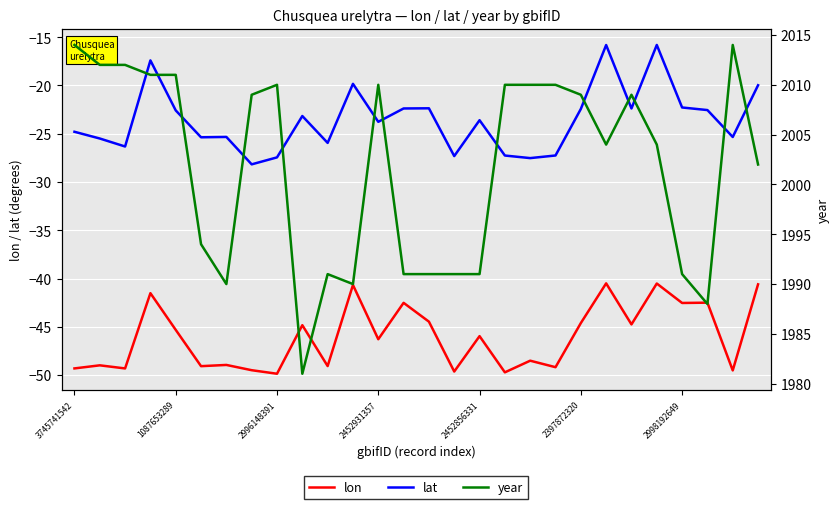

Where is lon nearest to the value -45?

9